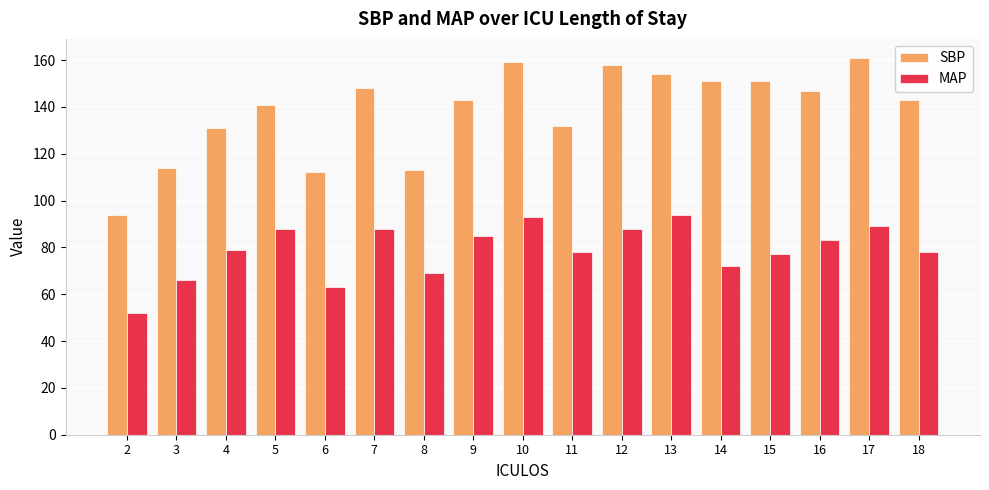

What is the value of the MAP bar at the 16th from the left?

89